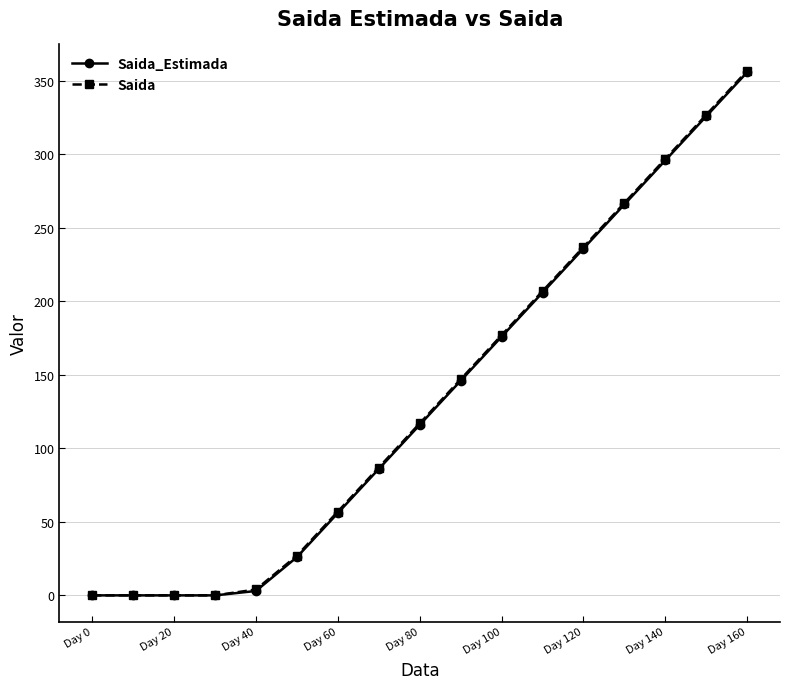

At how many categories does at least one series exceed 99?

9